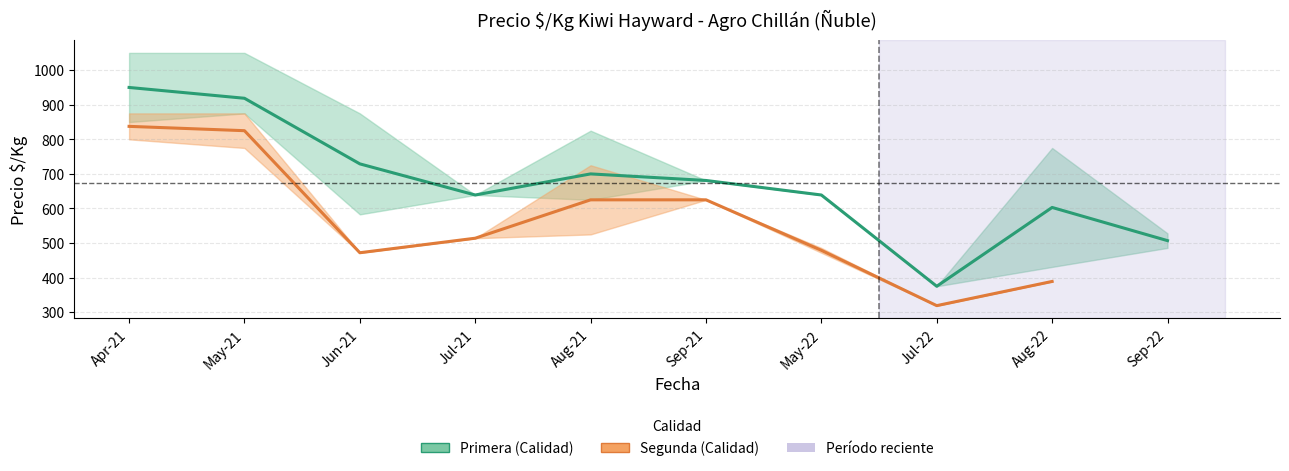

Which label corresponds to the smallest value in the chart?

Jul-22